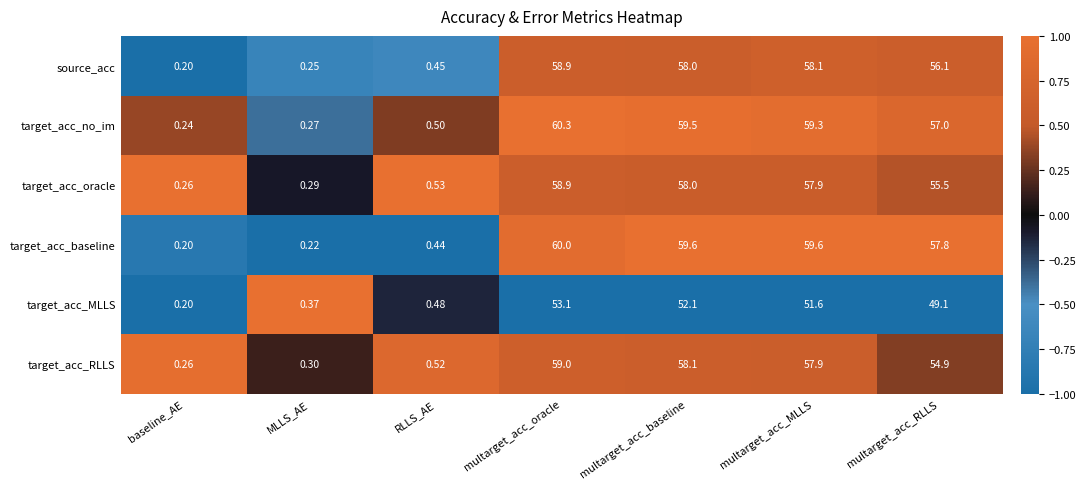

Which category has the lowest value across all series?

baseline_AE